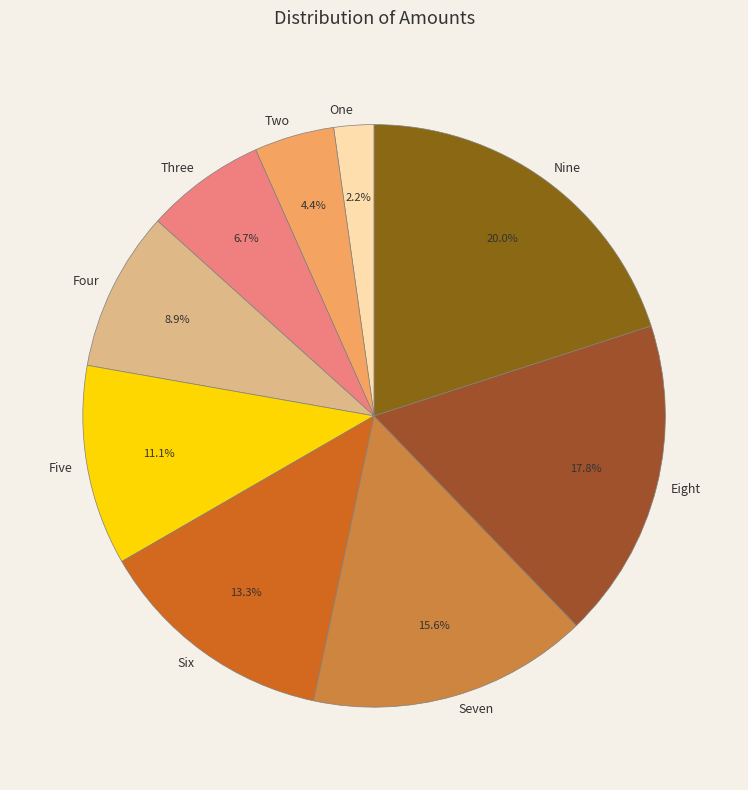

Between Six and Five, which is larger?

Six